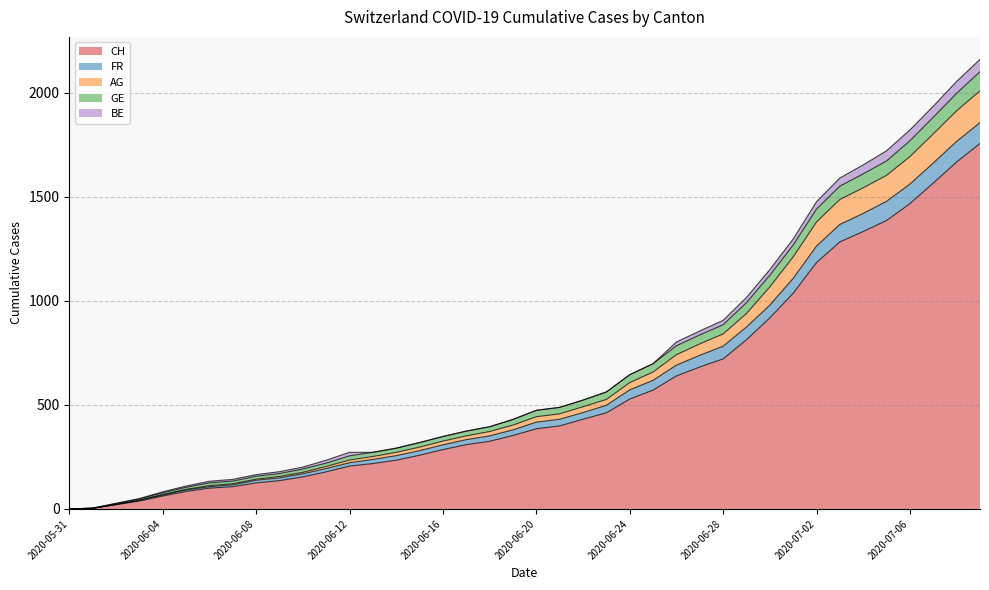

What is the highest value of the CH series?

1756